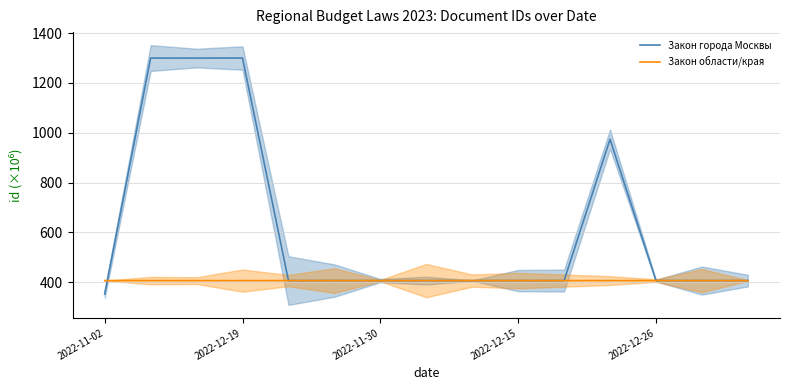

After their last crossing, which series has the higher values: Закон области/края or Закон города Москвы?

Закон области/края